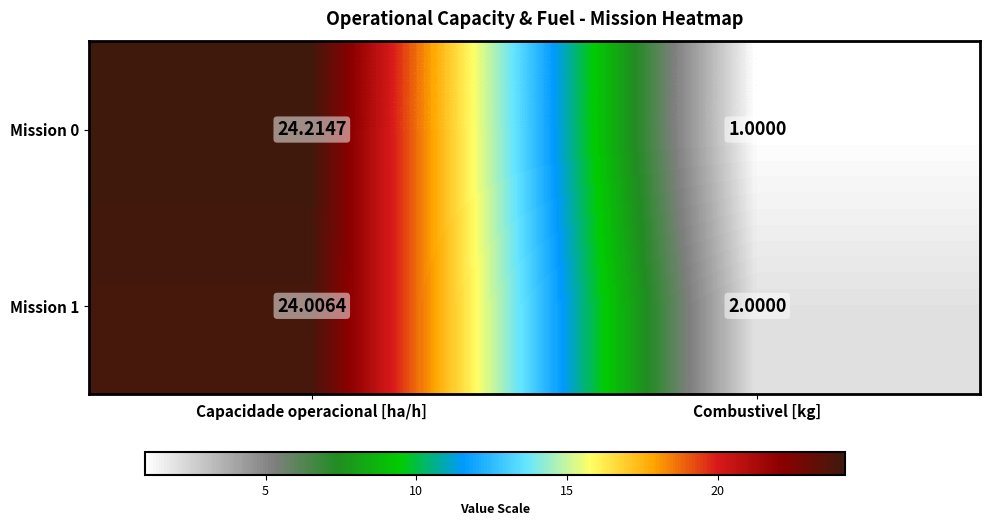

At which category is the sum across all series the highest?

Capacidade operacional [ha/h]